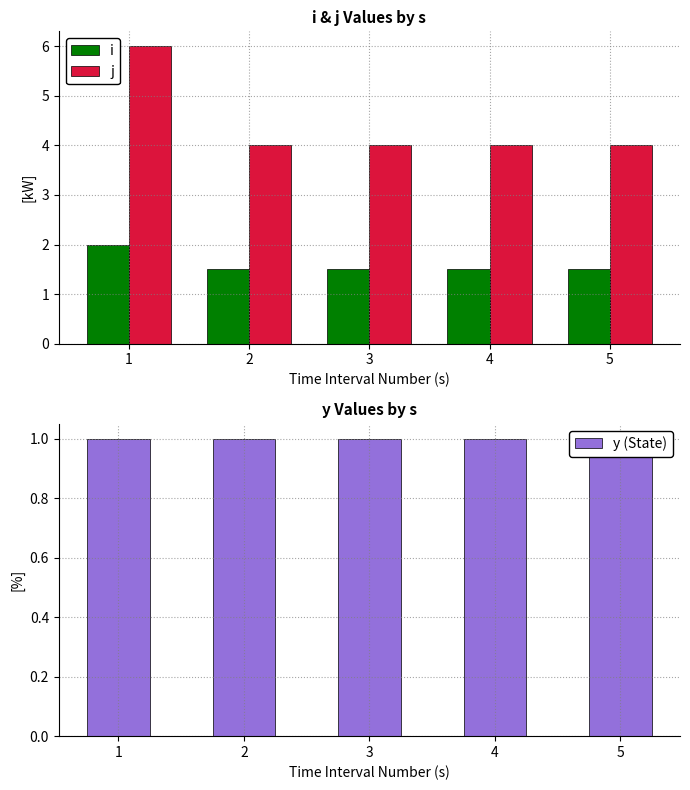

Rank the categories by j value from lowest to highest.

2, 3, 4, 5, 1